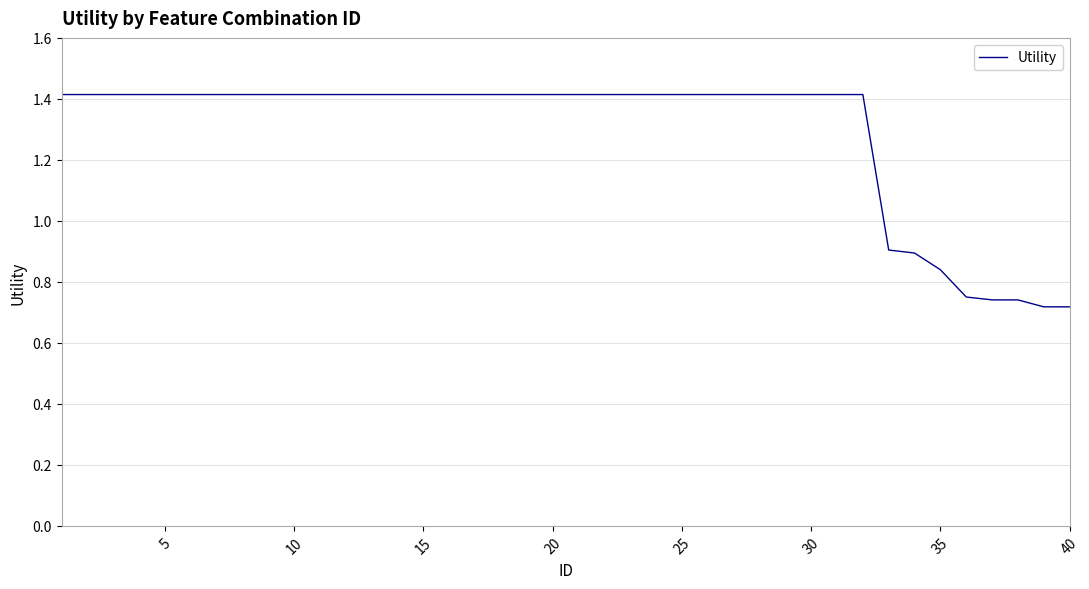

The value at 35 is 0.5. True or false?

False